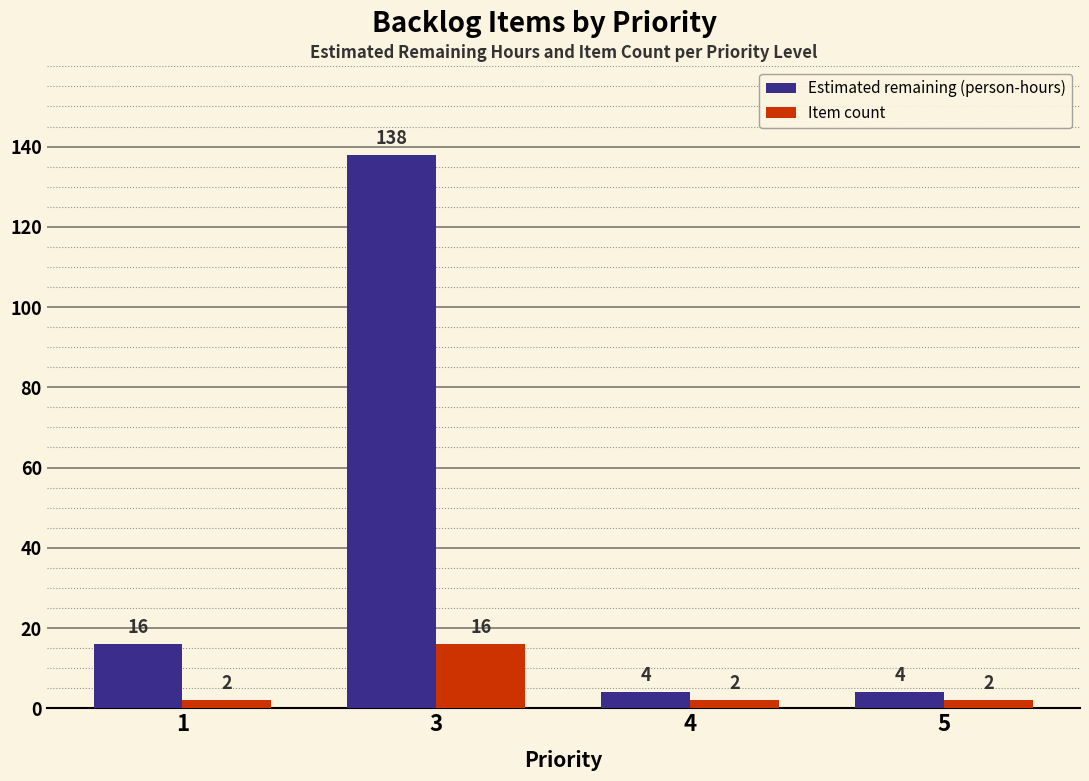

Rank the series by their maximum value, from lowest to highest.

Item count, Estimated remaining (person-hours)